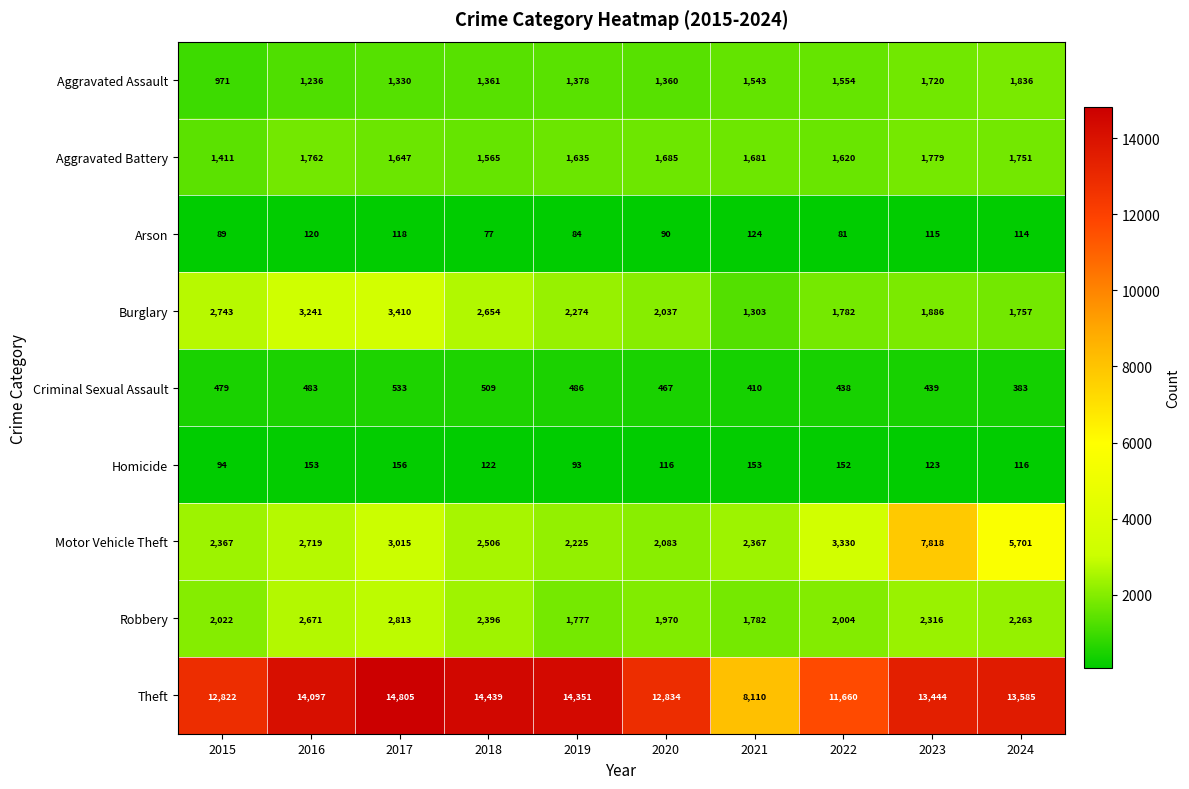

What value does the Robbery series have at 2022?

2004